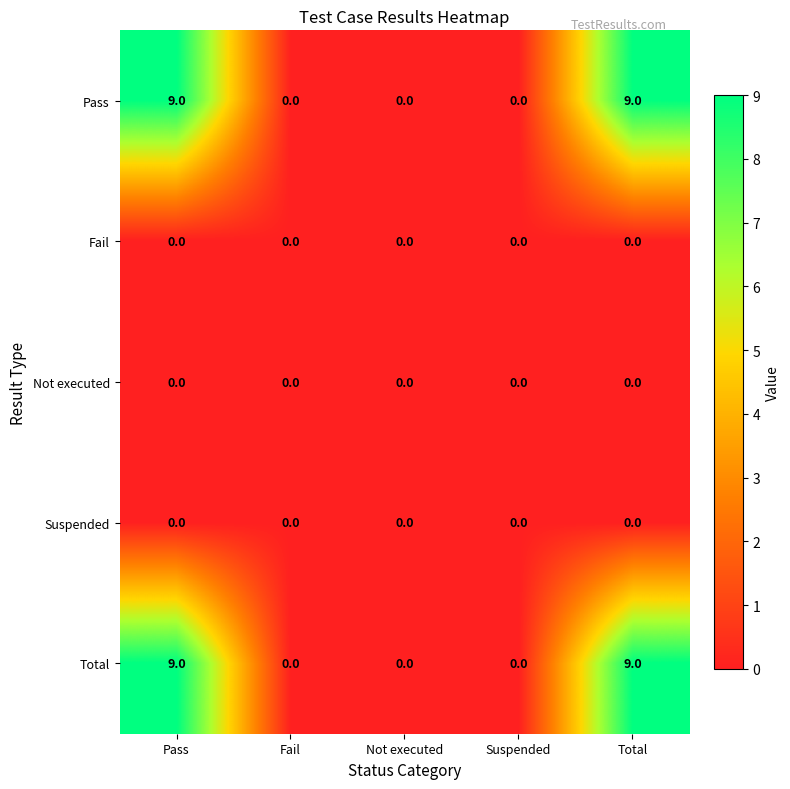

What is the total value across all series at Total?

18